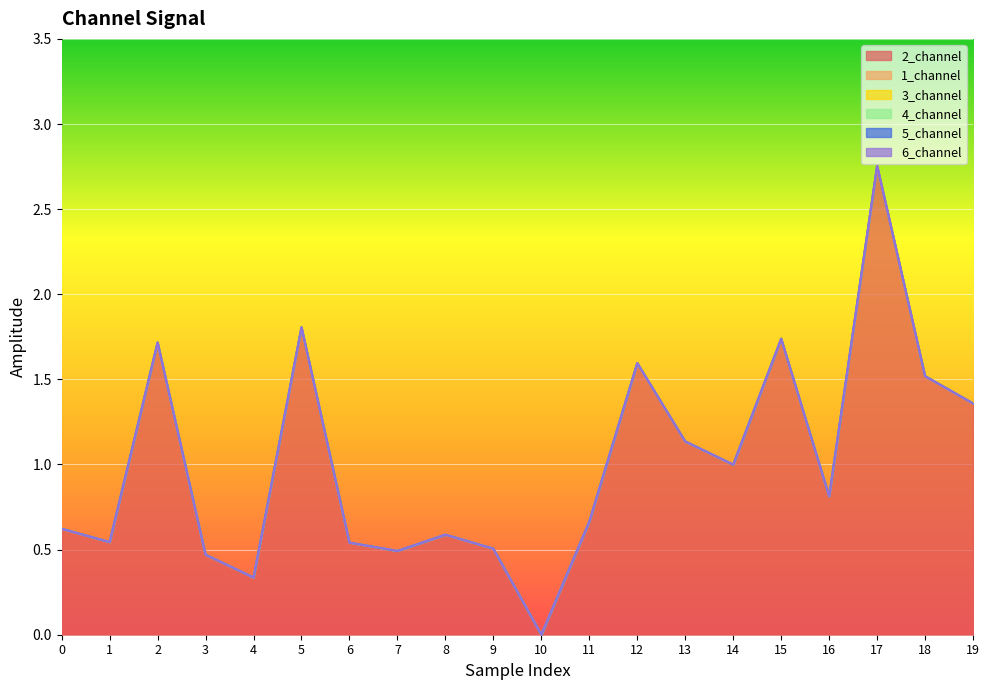

Does the chart display data point markers on the line(s)?

No